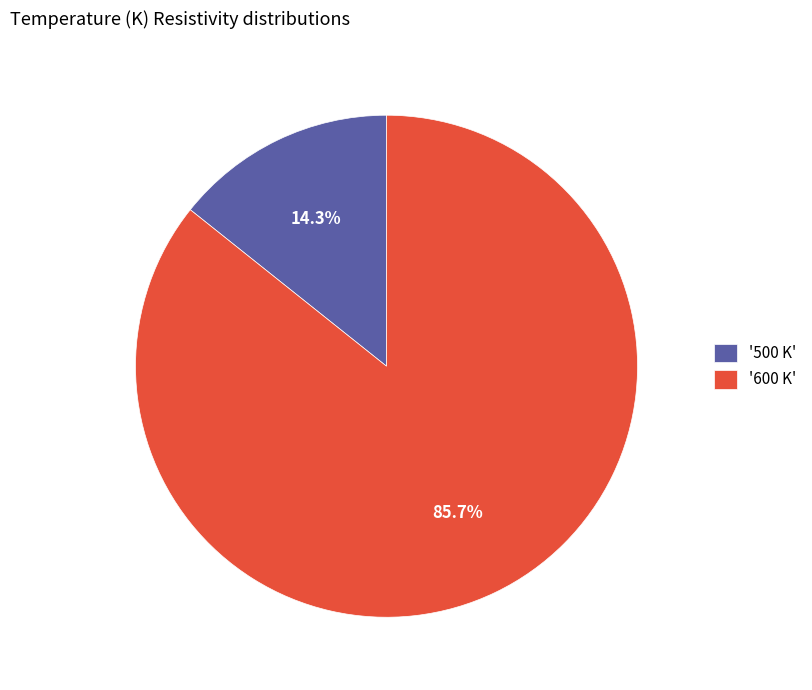

Rank the categories by value from highest to lowest.

'600 K', '500 K'